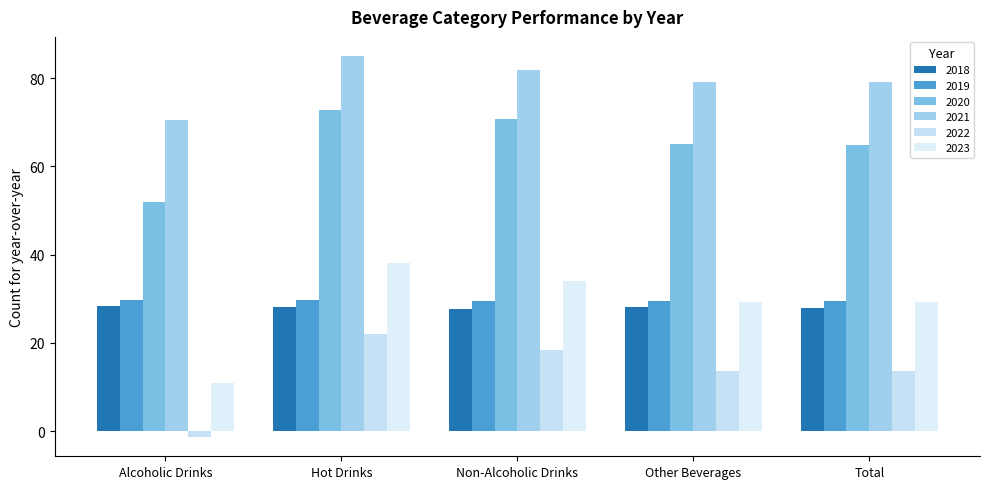

At how many categories does at least one series exceed 32?

5